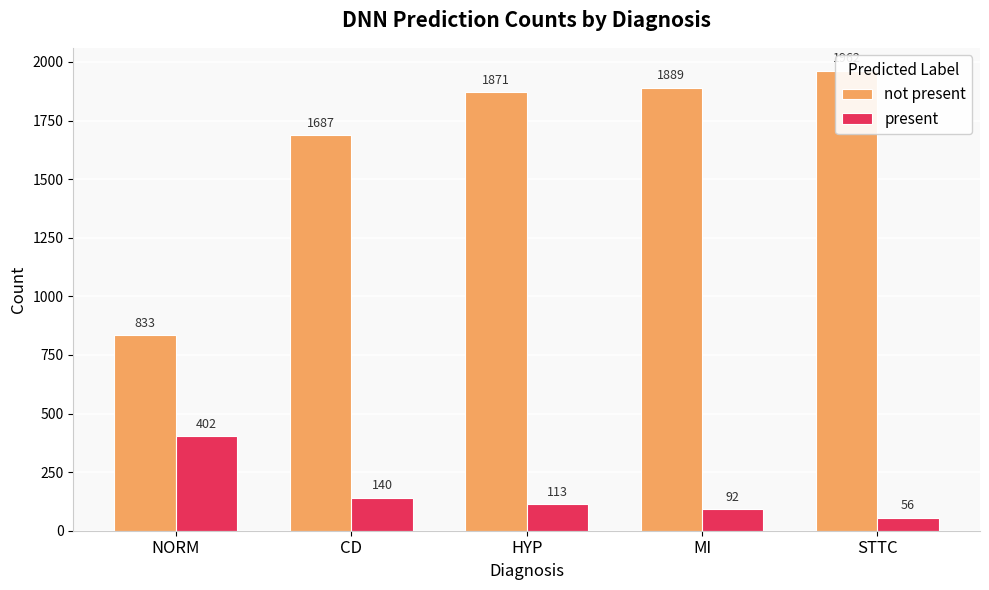

What is the total value across all series at MI?

1981